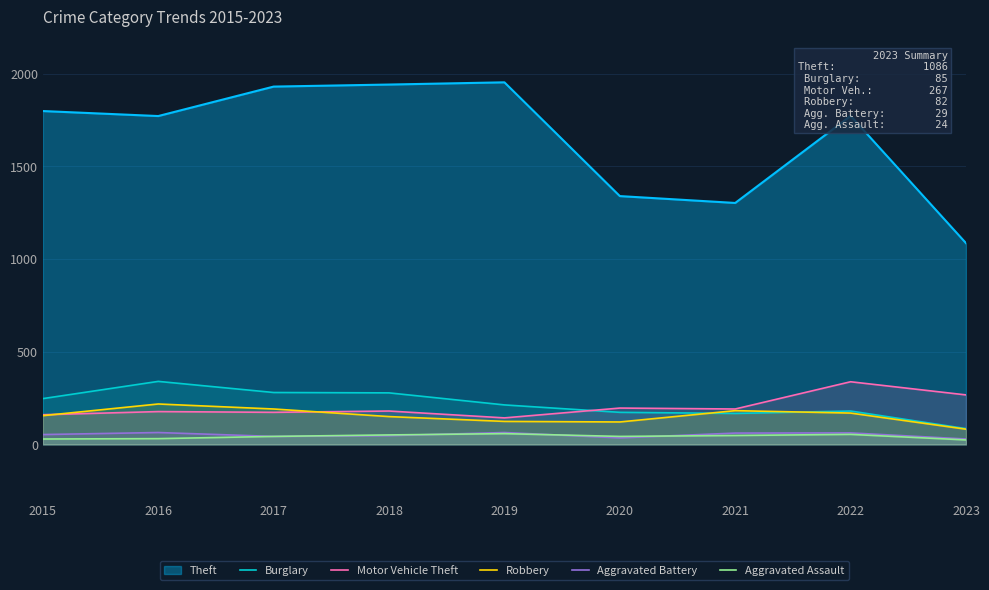

Does the chart have visible grid lines?

Yes